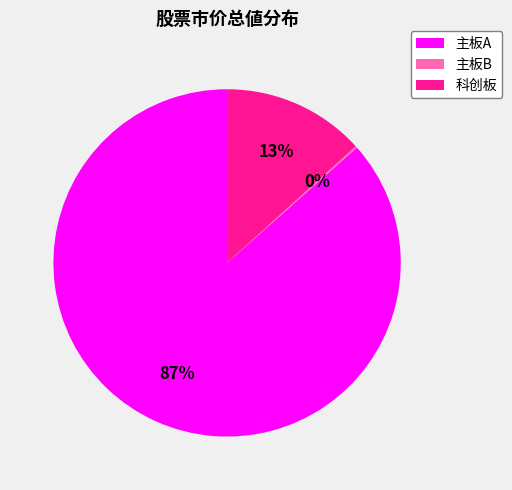

Combined, do 科创板 and 主板A account for over 50%?

Yes